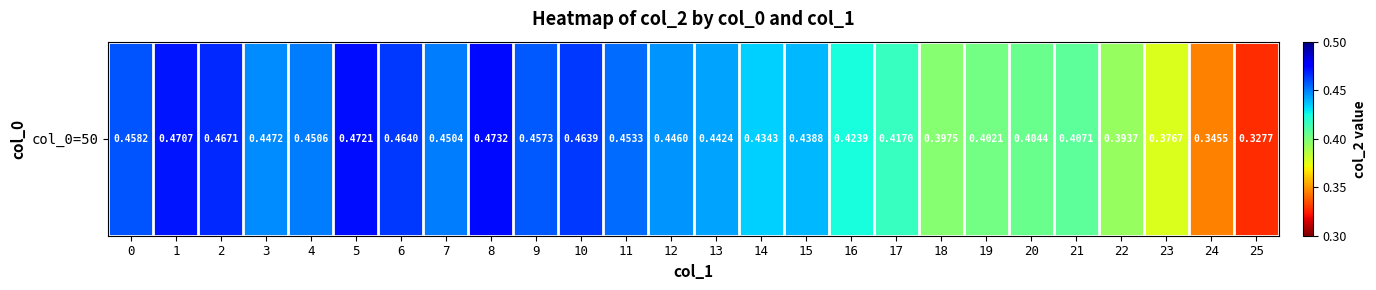

True or false: the data shows 0.2 at 17.

False